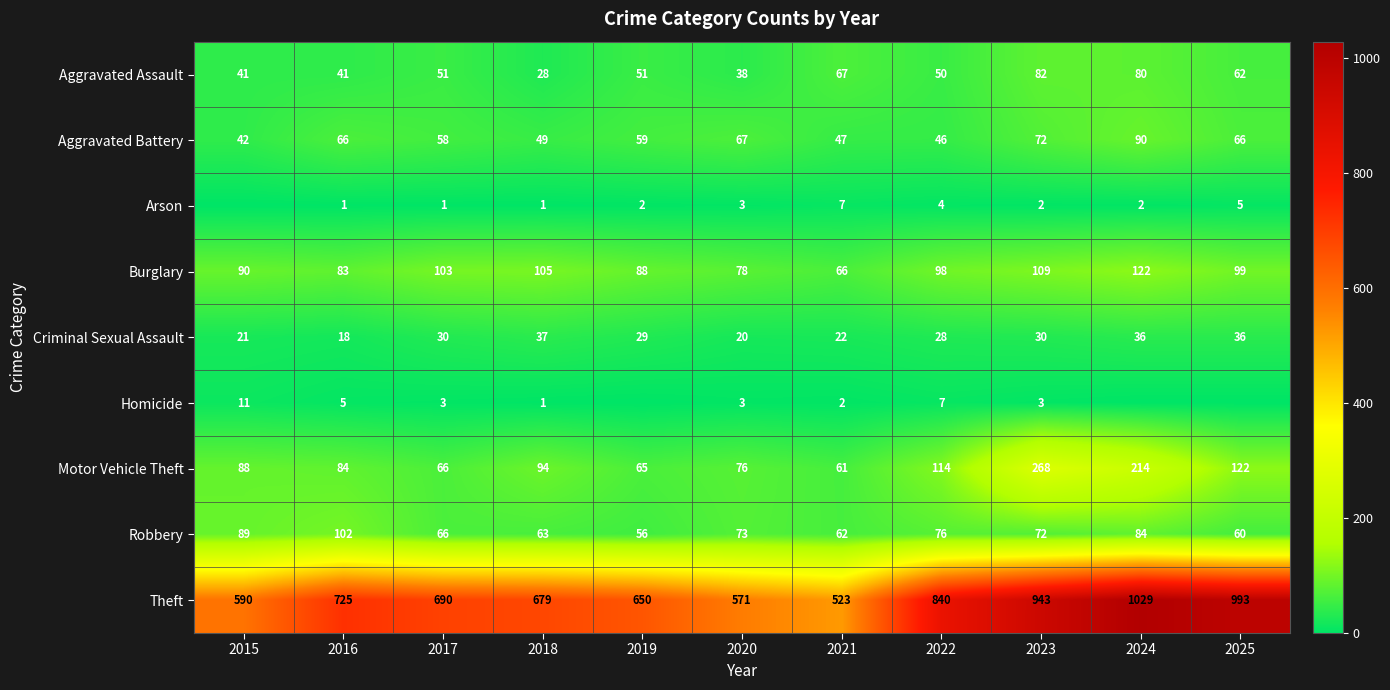

The value of Arson at 2020 is 3. True or false?

True